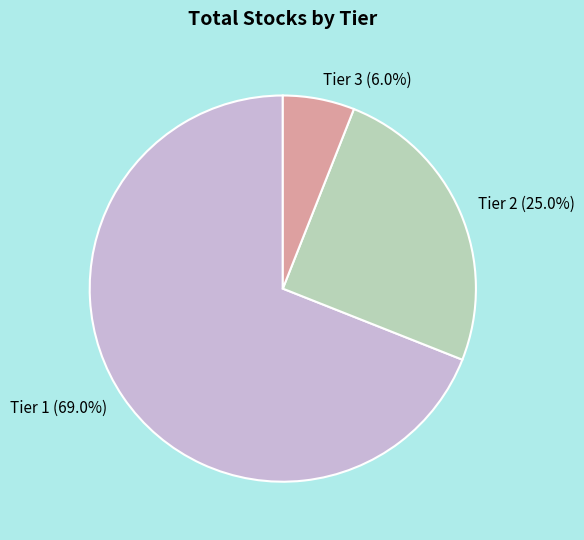

Count the number of slices in the pie.

3